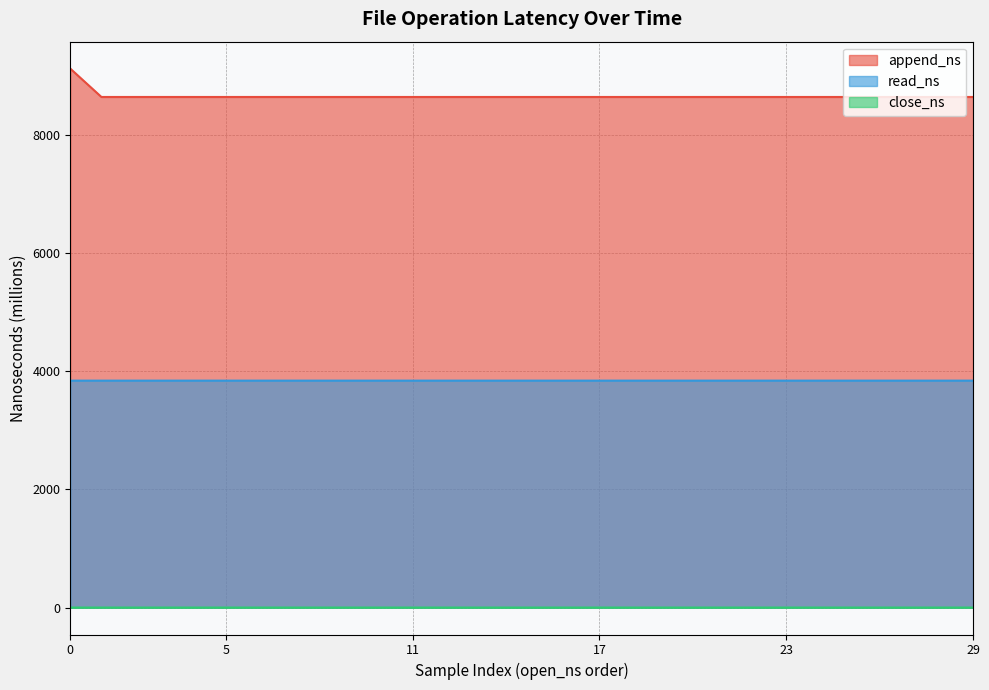

At 7, list the series in order from largest to smallest.

append_ns, read_ns, close_ns